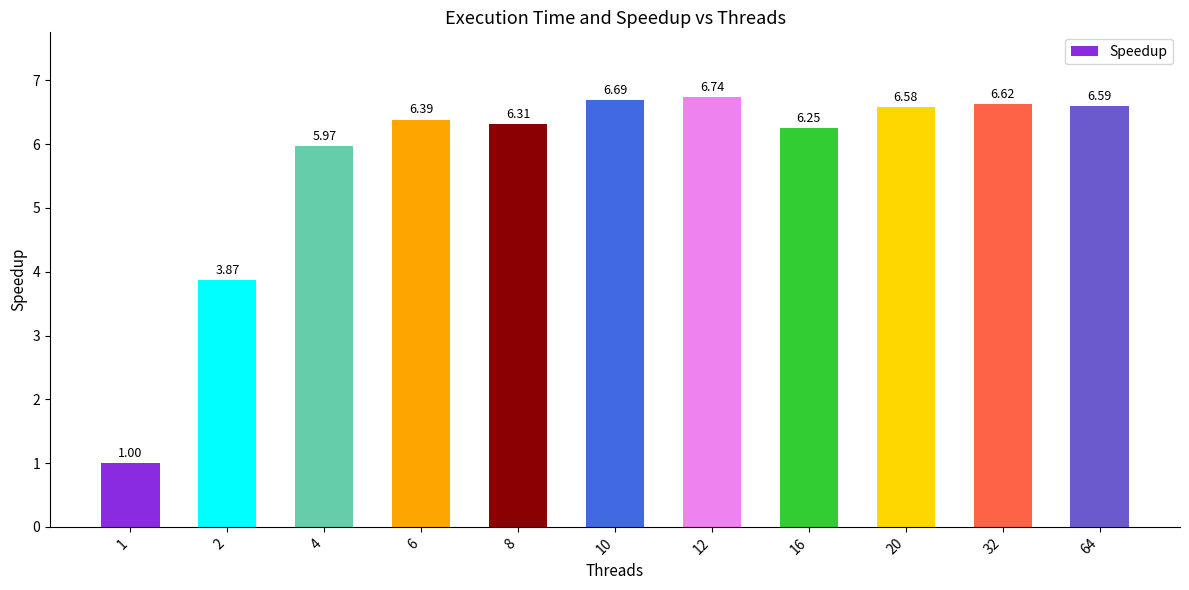

What is the average value?

5.7